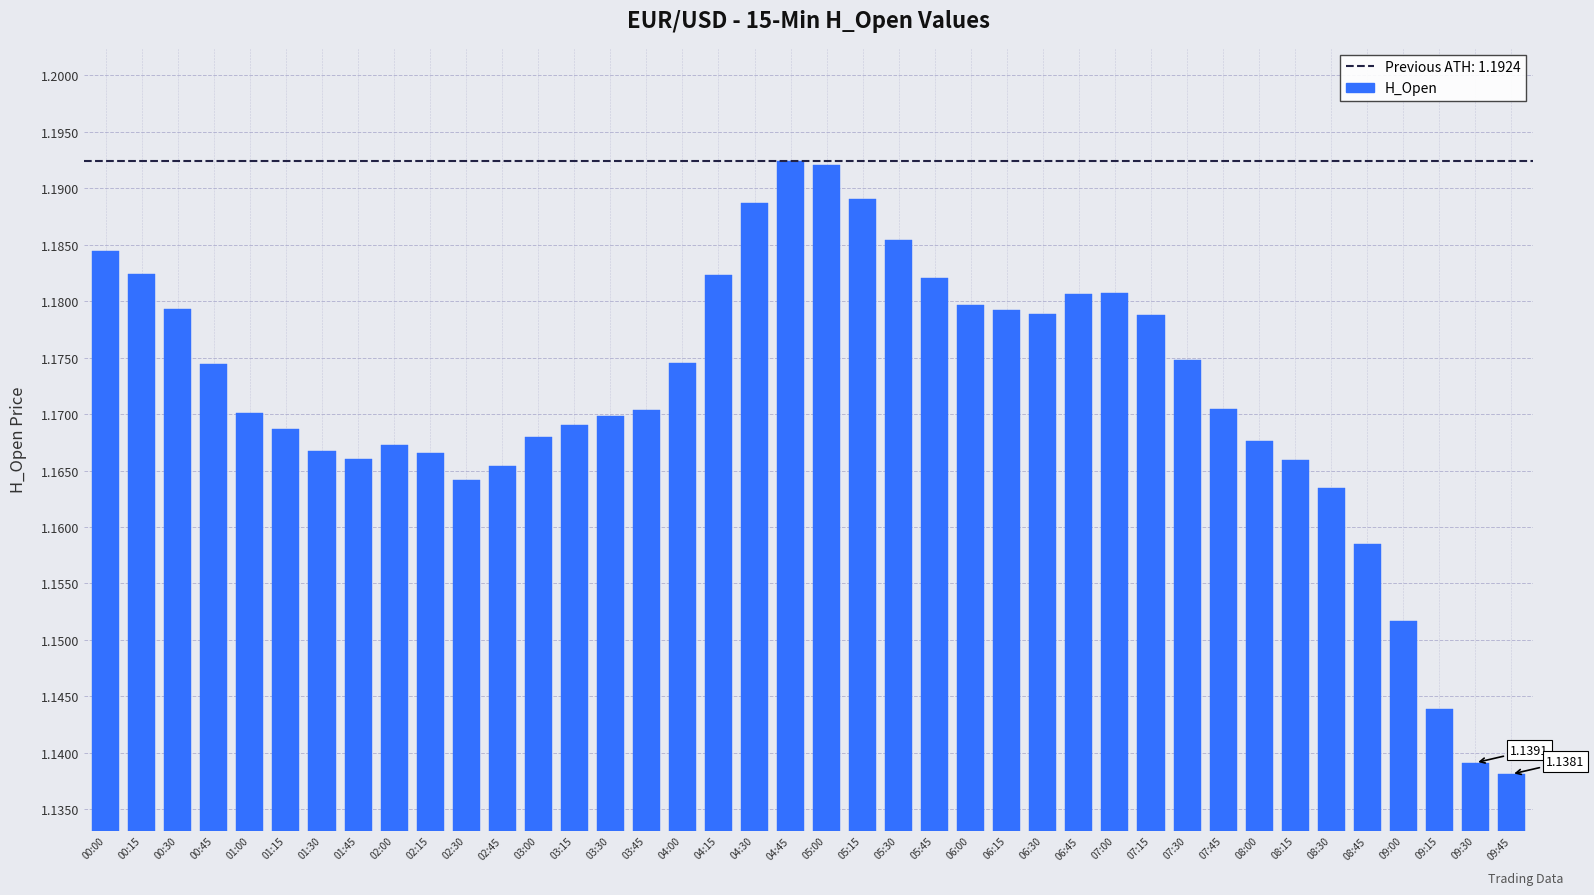

Approximately how many times larger is the value at 02:00 compared to 03:00?

1.0